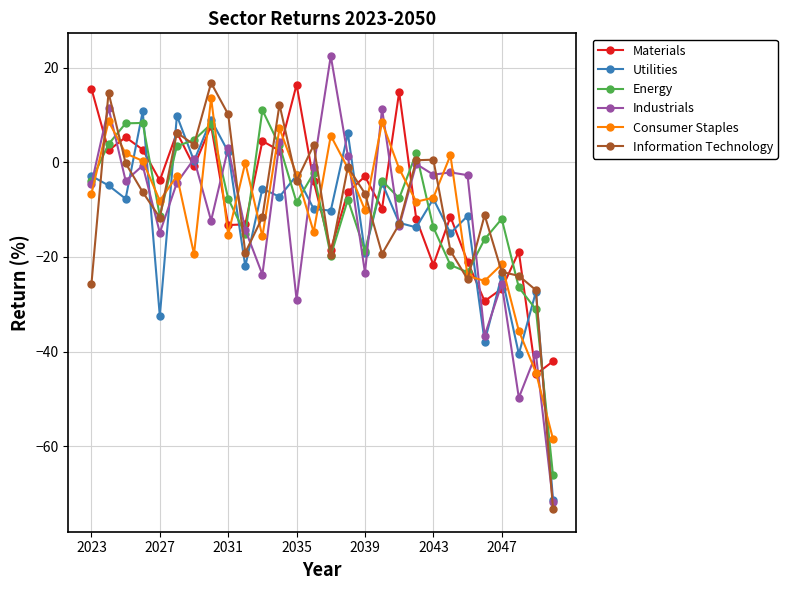

True or false: Energy and Utilities cross at least once.

True